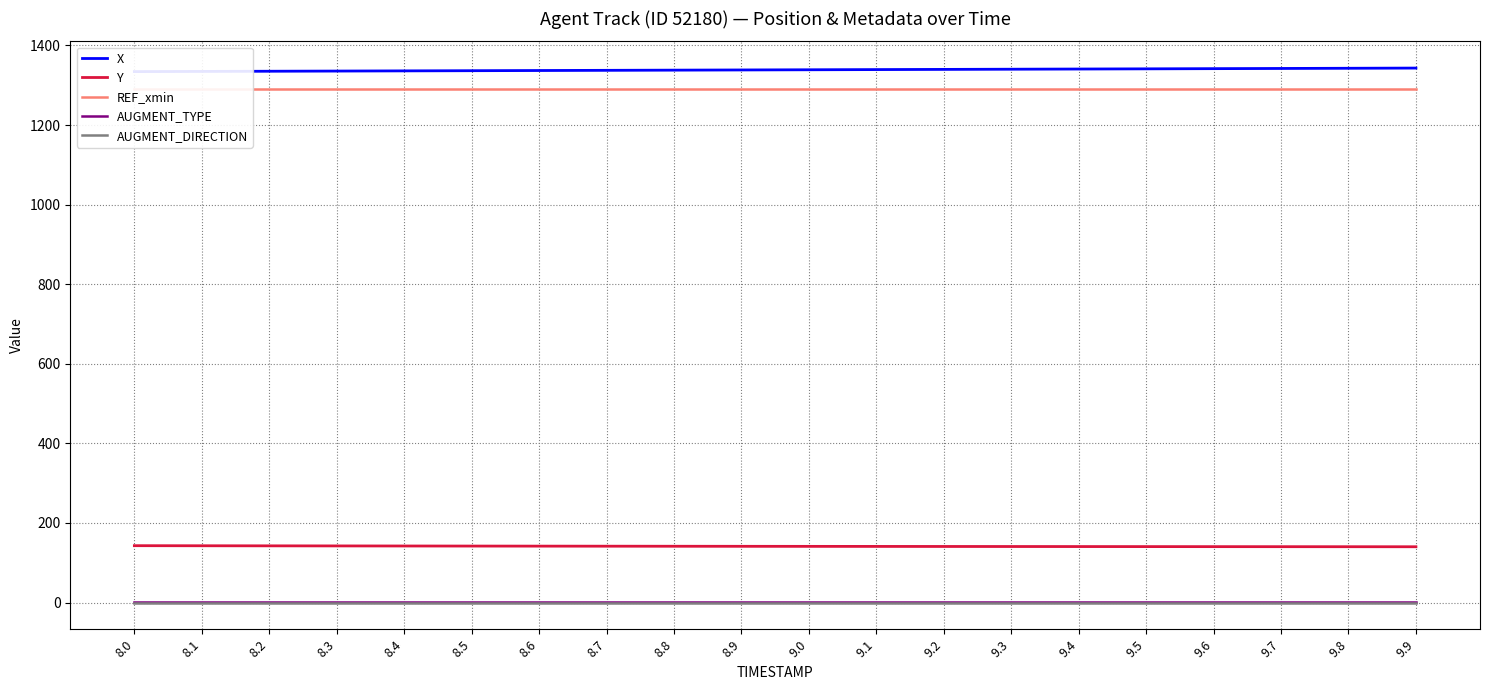

List the labels in order of X value, largest first.

9.9, 9.8, 9.7, 9.6, 9.5, 9.4, 9.3, 9.2, 9.1, 9.0, 8.9, 8.8, 8.7, 8.6, 8.5, 8.4, 8.3, 8.2, 8.1, 8.0